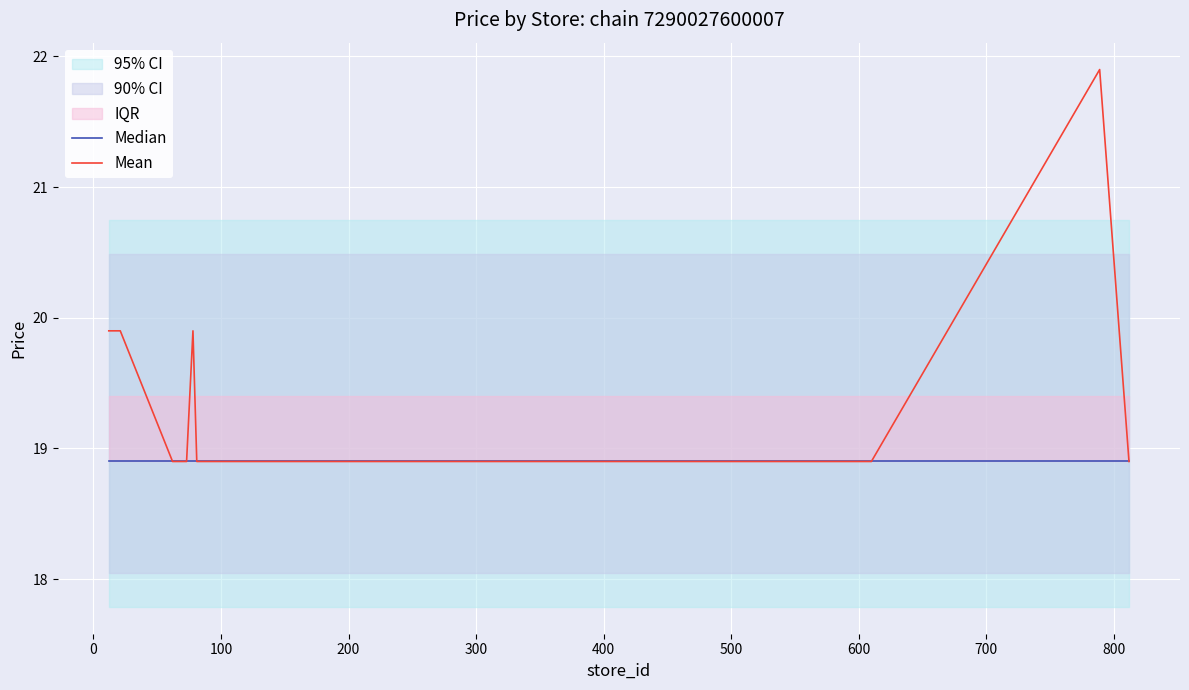

Which series has the largest total across all categories?

Mean